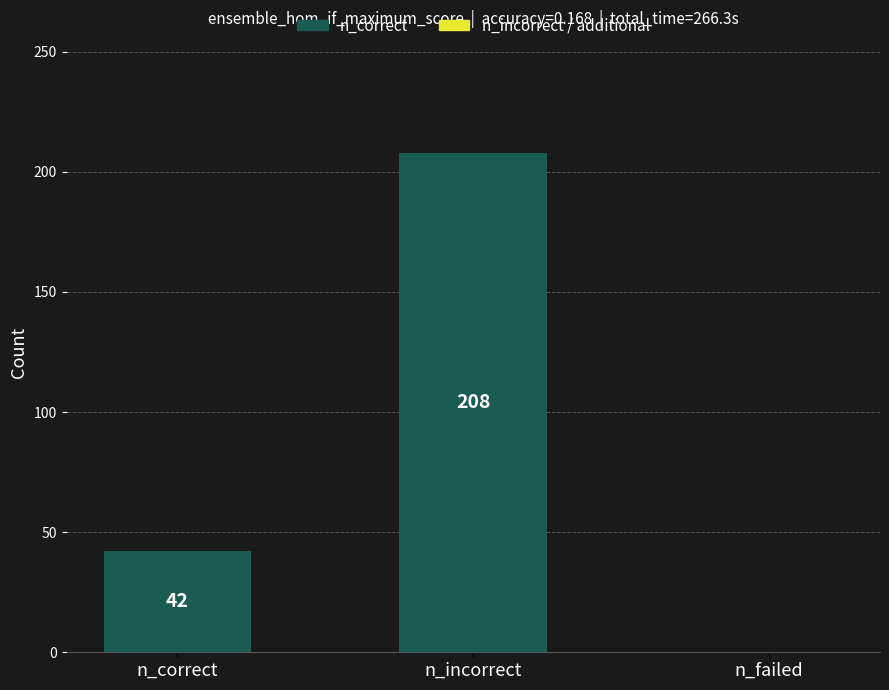

What is the maximum value shown in the chart?

208